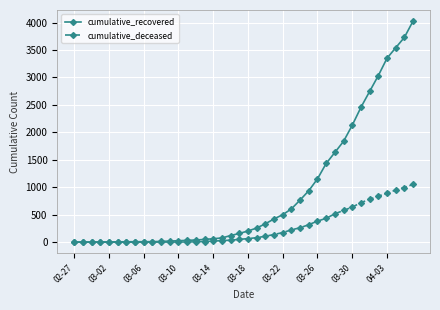

Which series has the largest total across all categories?

cumulative_recovered